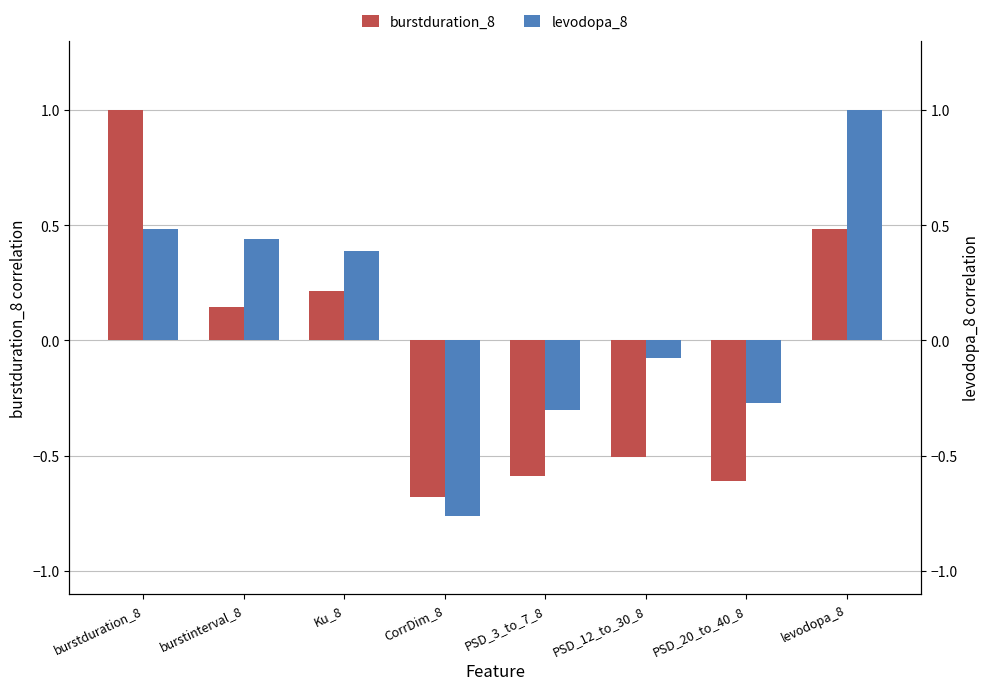

At which label is burstduration_8 closest to 0?

burstinterval_8